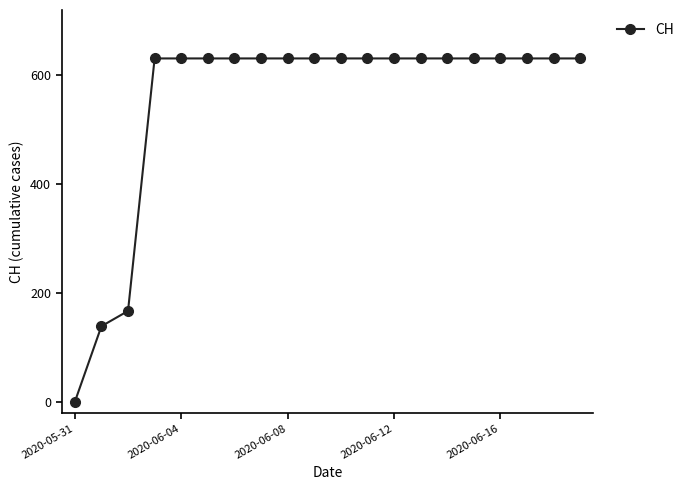

What is the greatest value displayed?

631